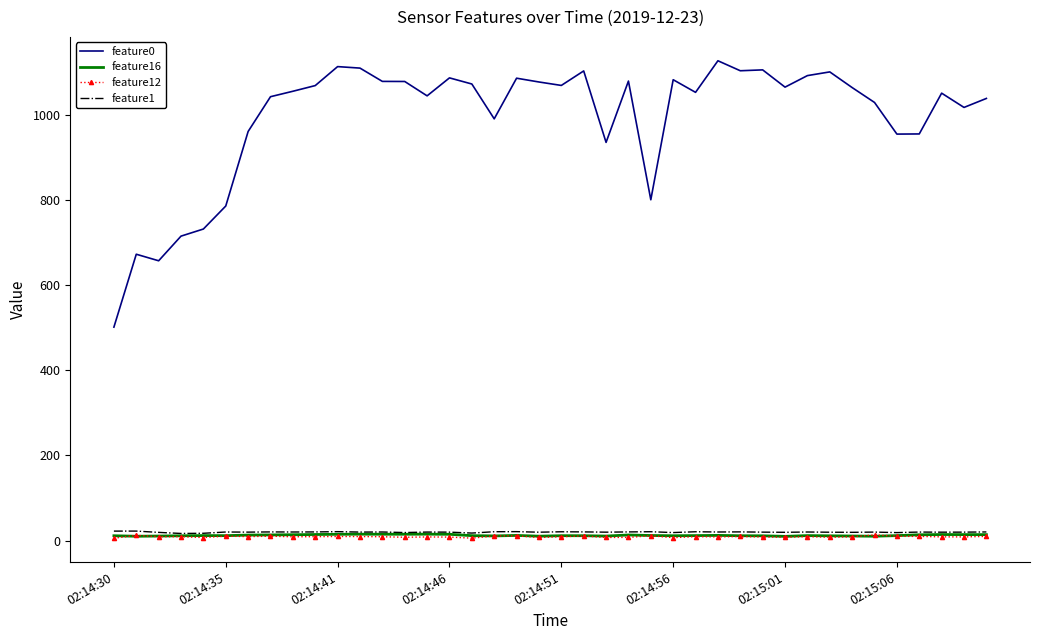

Which series has the largest range (max minus min)?

feature0